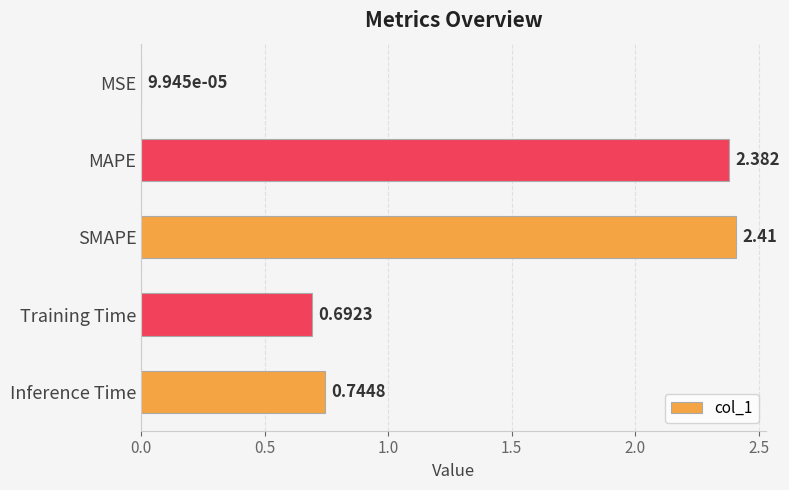

Which category has the highest value across all series?

SMAPE